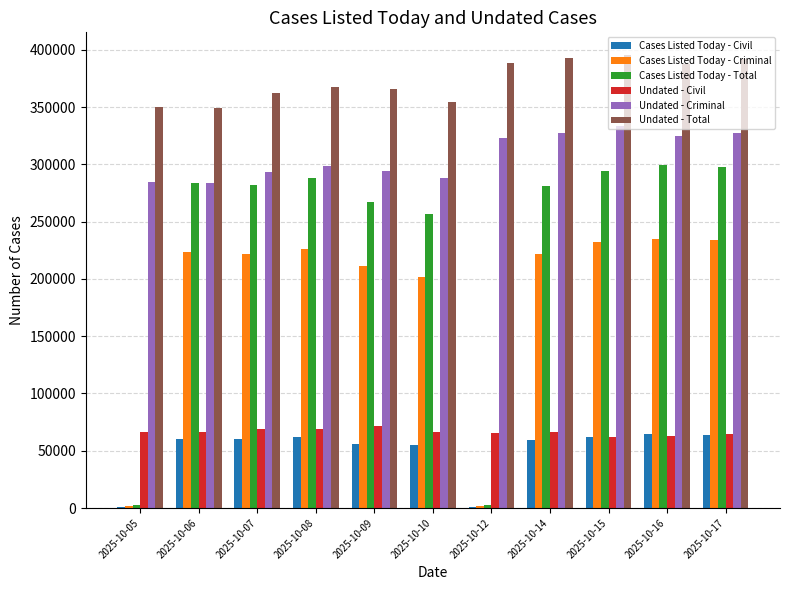

How many distinct data groups are displayed?

6